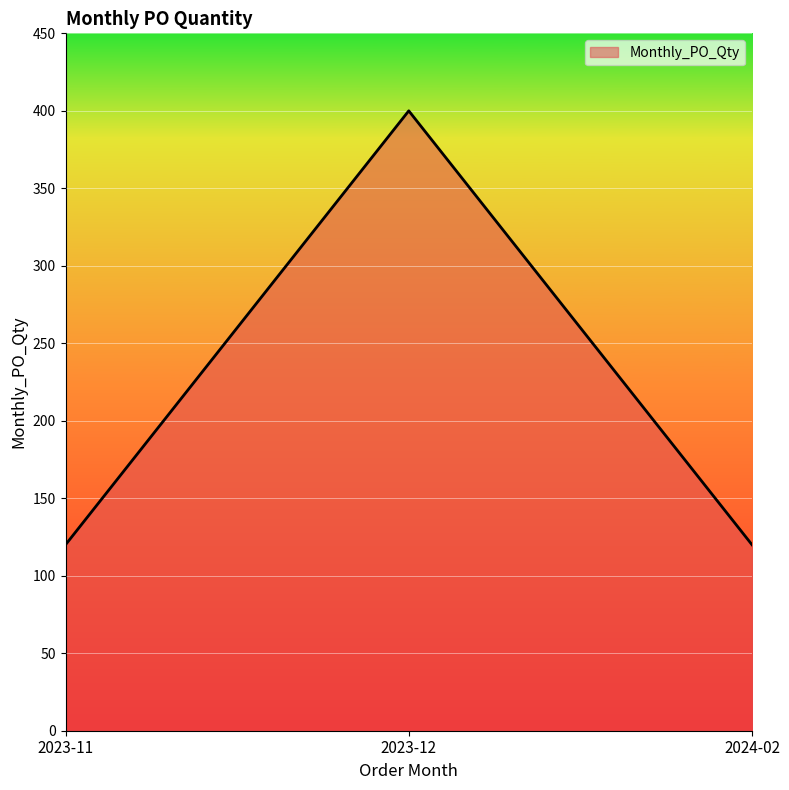

What is the greatest value displayed?

400